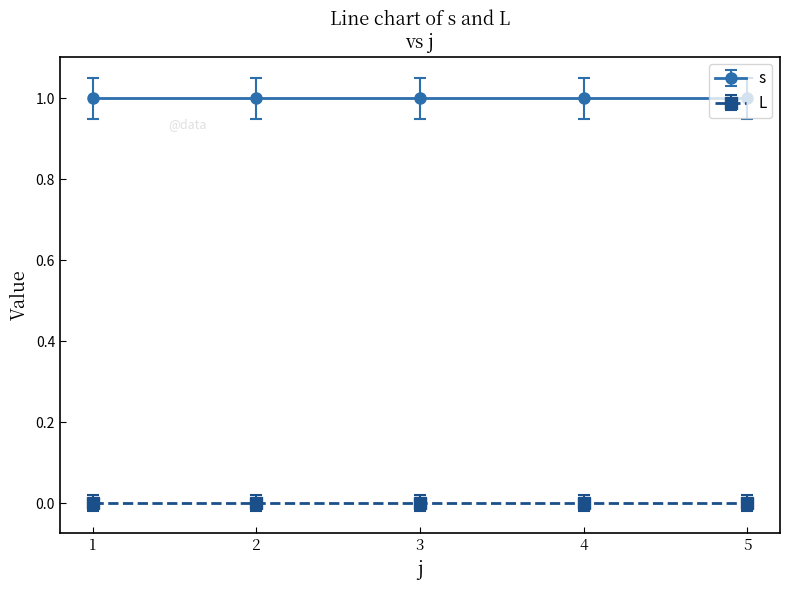

Reading left to right, transcribe all the data shown in this chart.

s: 1=1	2=1	3=1	4=1	5=1
L: 1=0	2=0	3=0	4=0	5=0